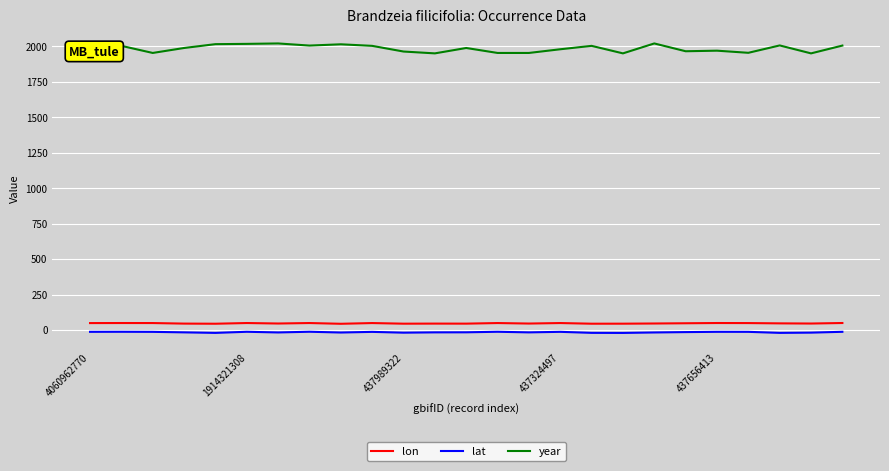

Which series has the largest total across all categories?

year